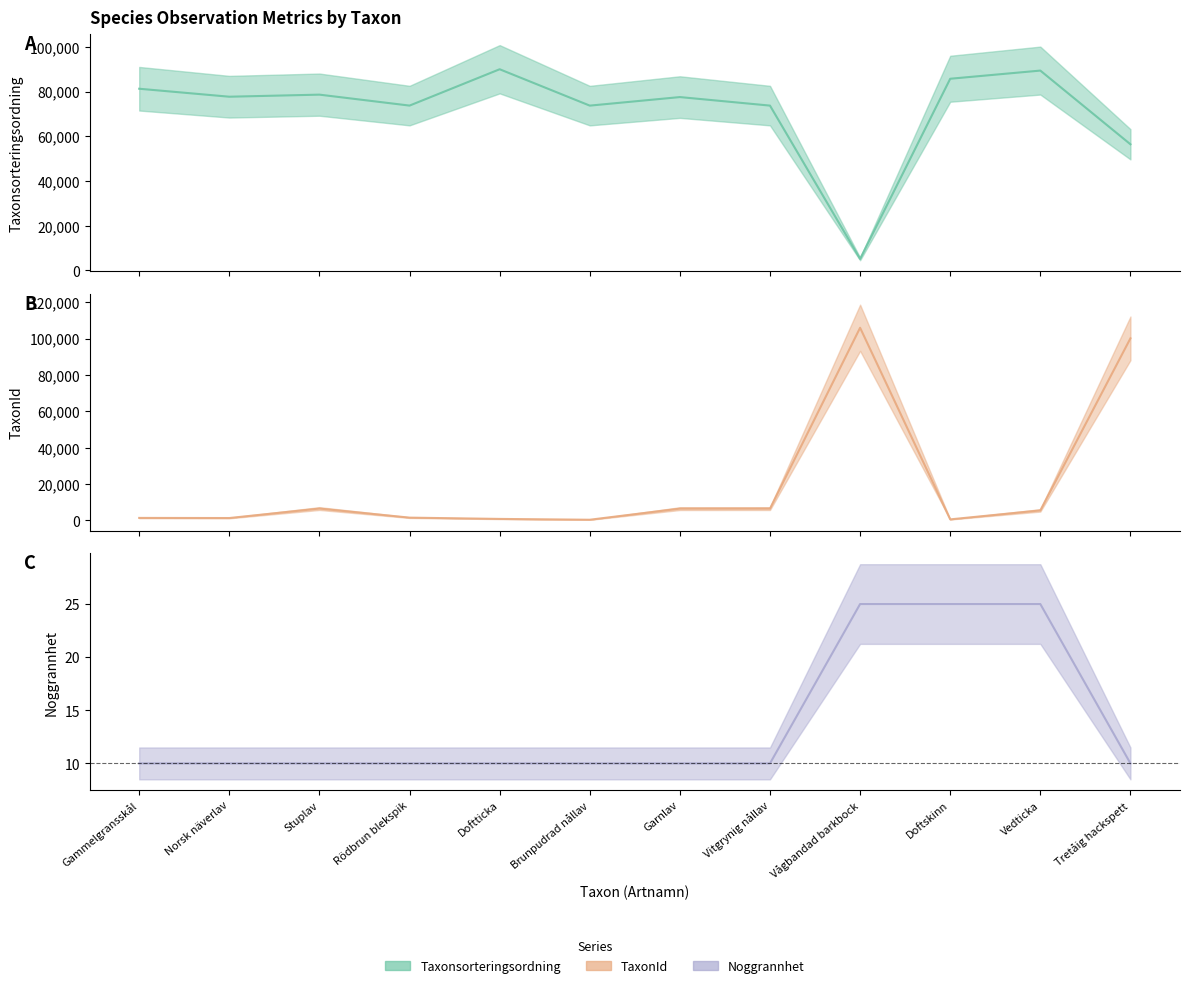

What is the highest value of the Taxonsorteringsordning series?

89952